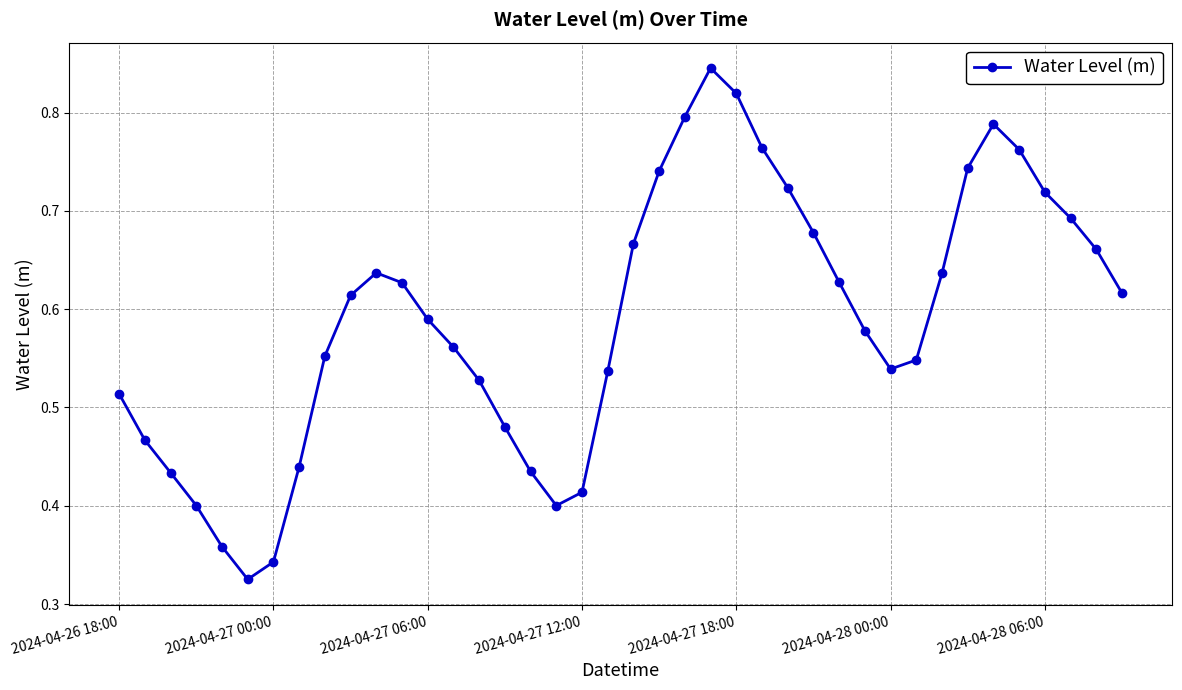

What is the sum of all values?

23.6